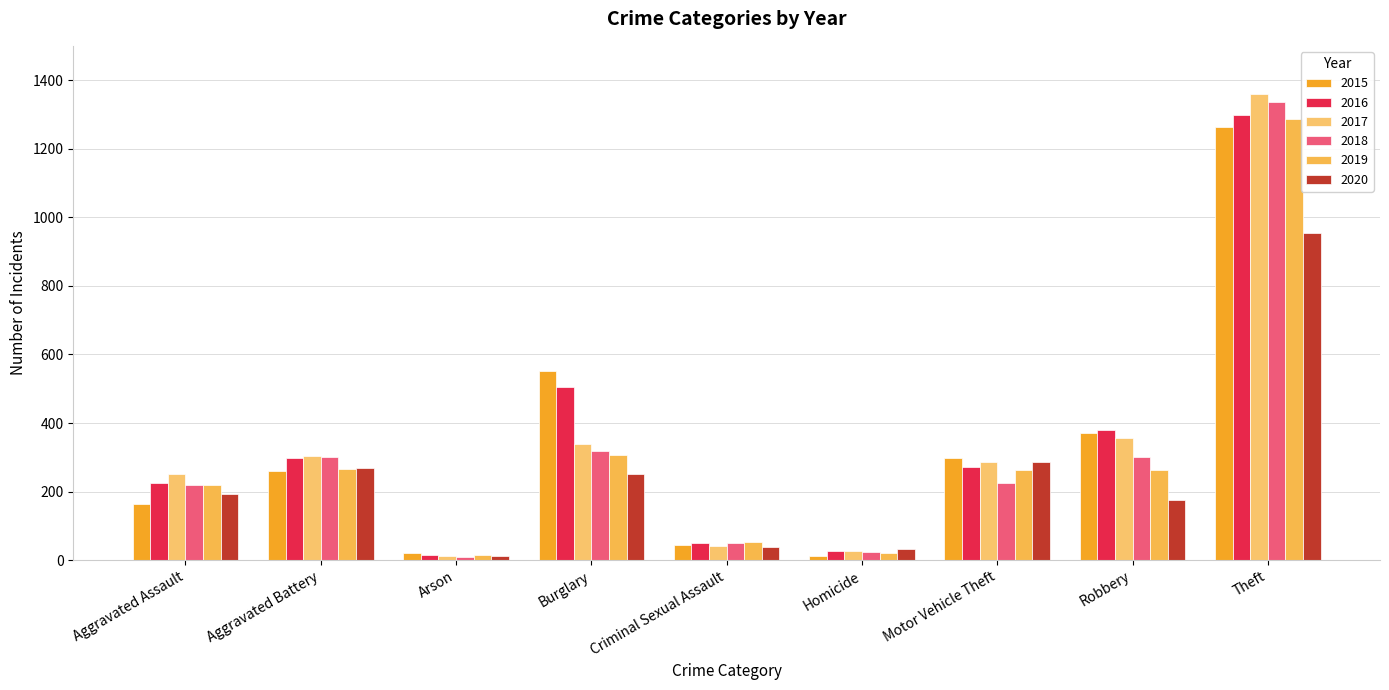

What is the highest value of the 2019 series?

1288